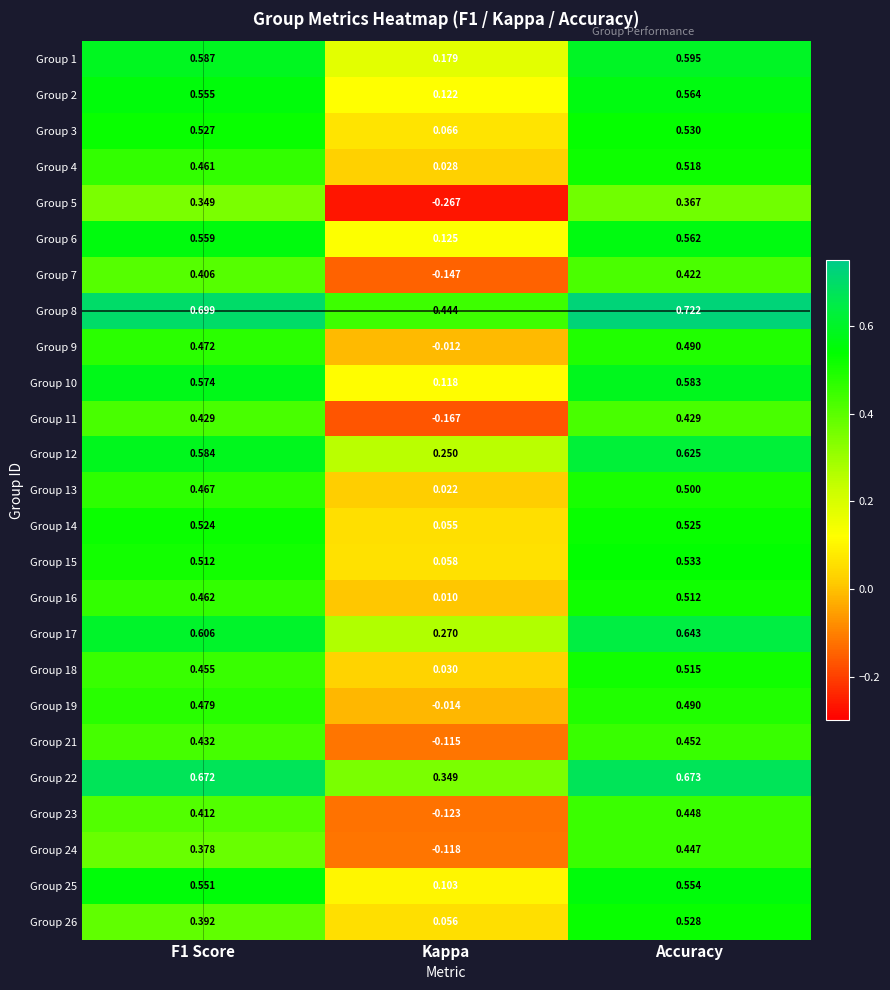

Is the value of Group 19 at Accuracy greater than the value of Group 16 at Accuracy?

No